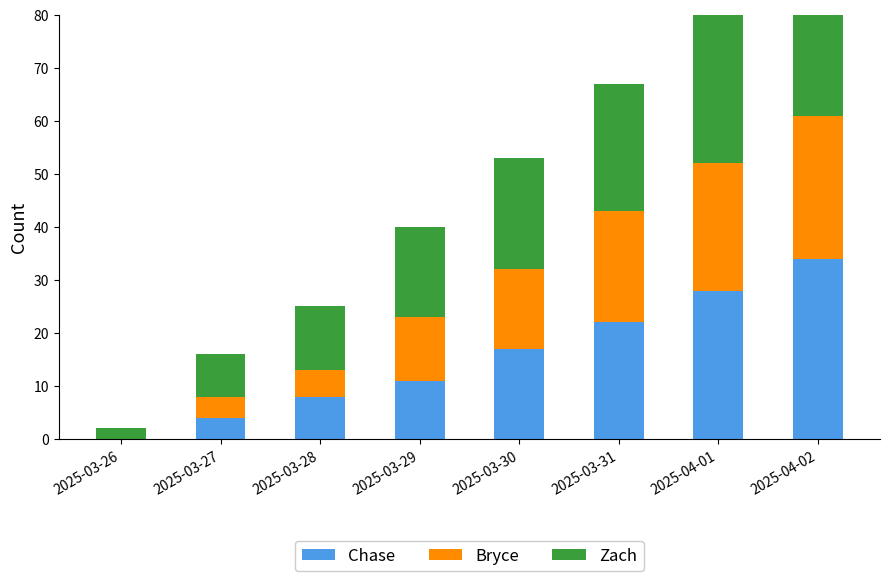

What is the difference between the maximum and minimum values in the Chase series?

34